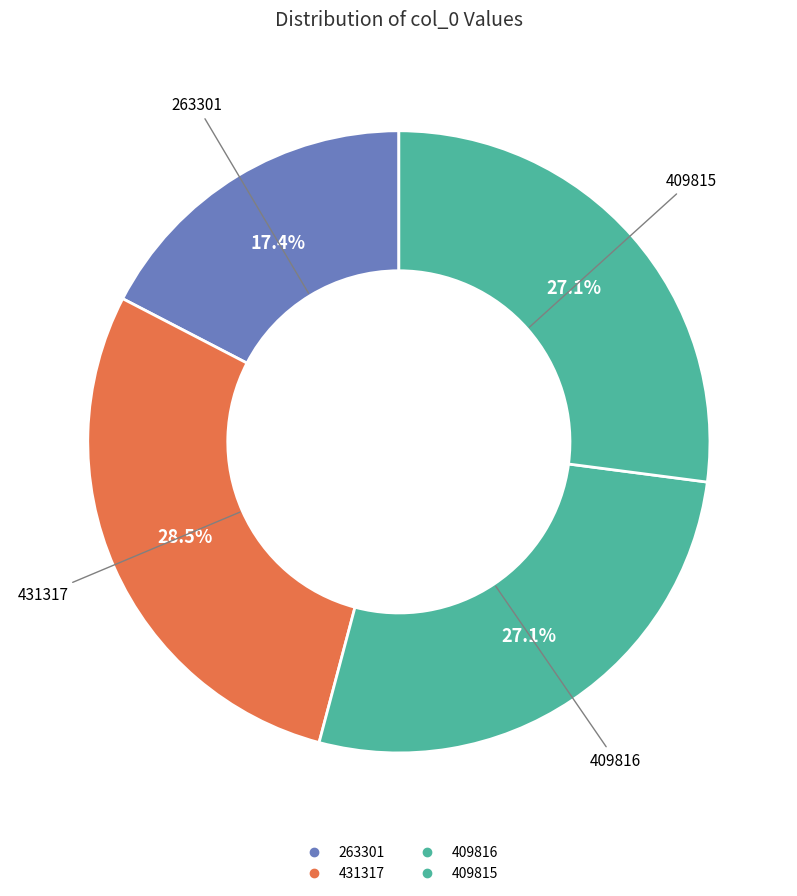

Which slice is the smallest?

263301